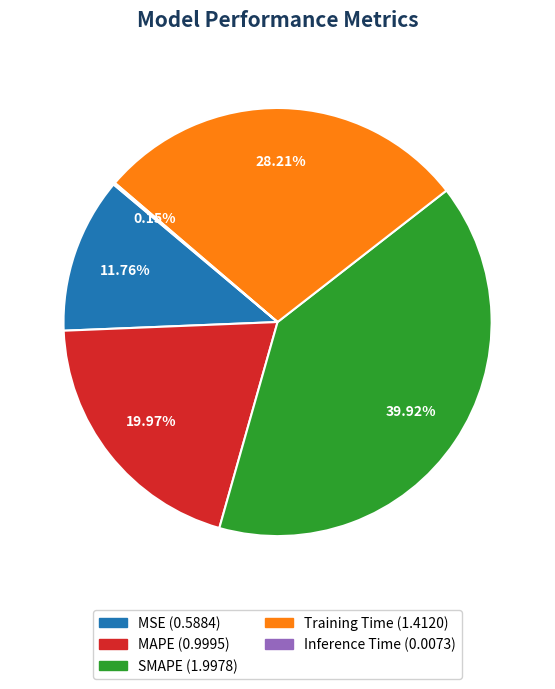

Is MSE the majority of the pie?

No